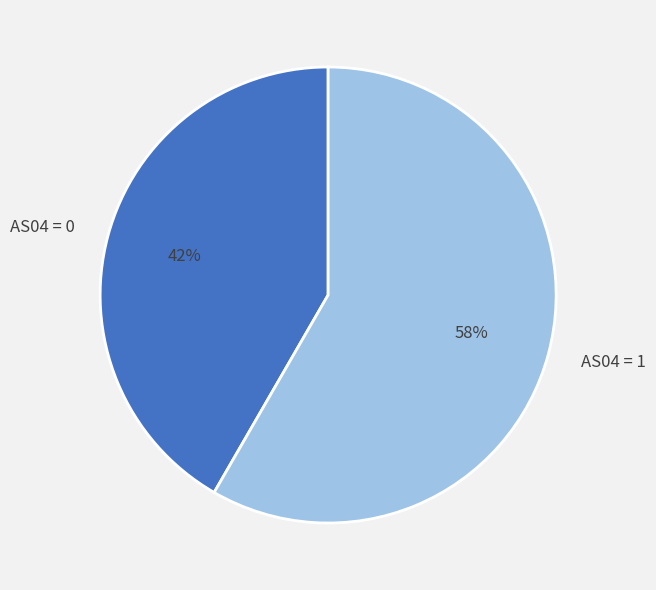

How many slices are in this pie chart?

2